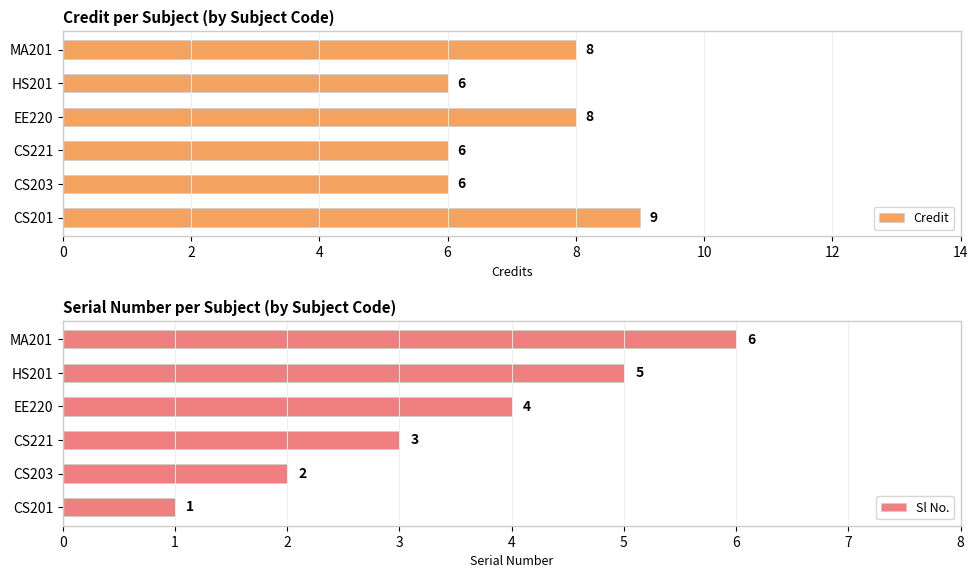

What is the value of the Sl No. bar at the 4th from the left?

4